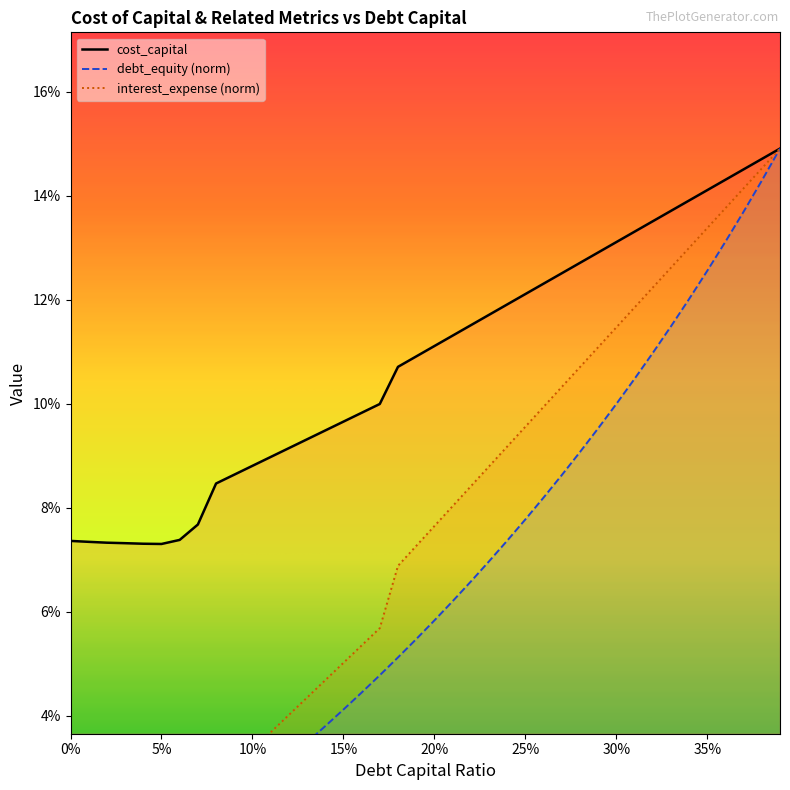

What is the average value of the debt_equity series?

0.1